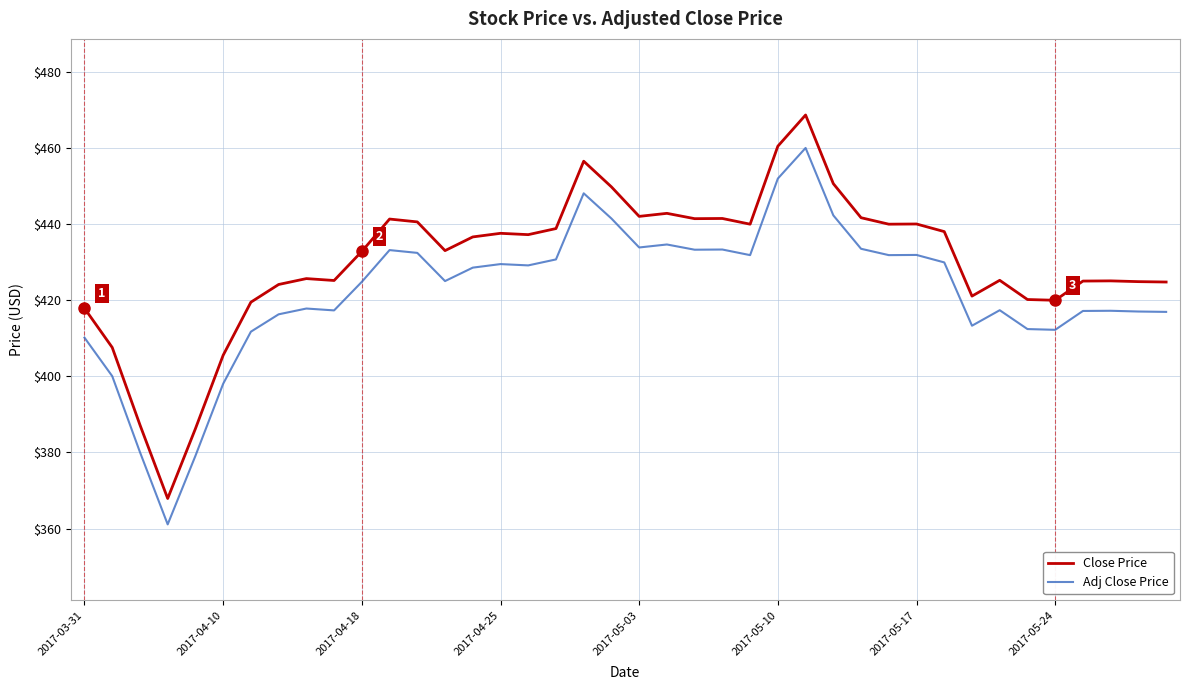

Which series has the largest total across all categories?

Close Price